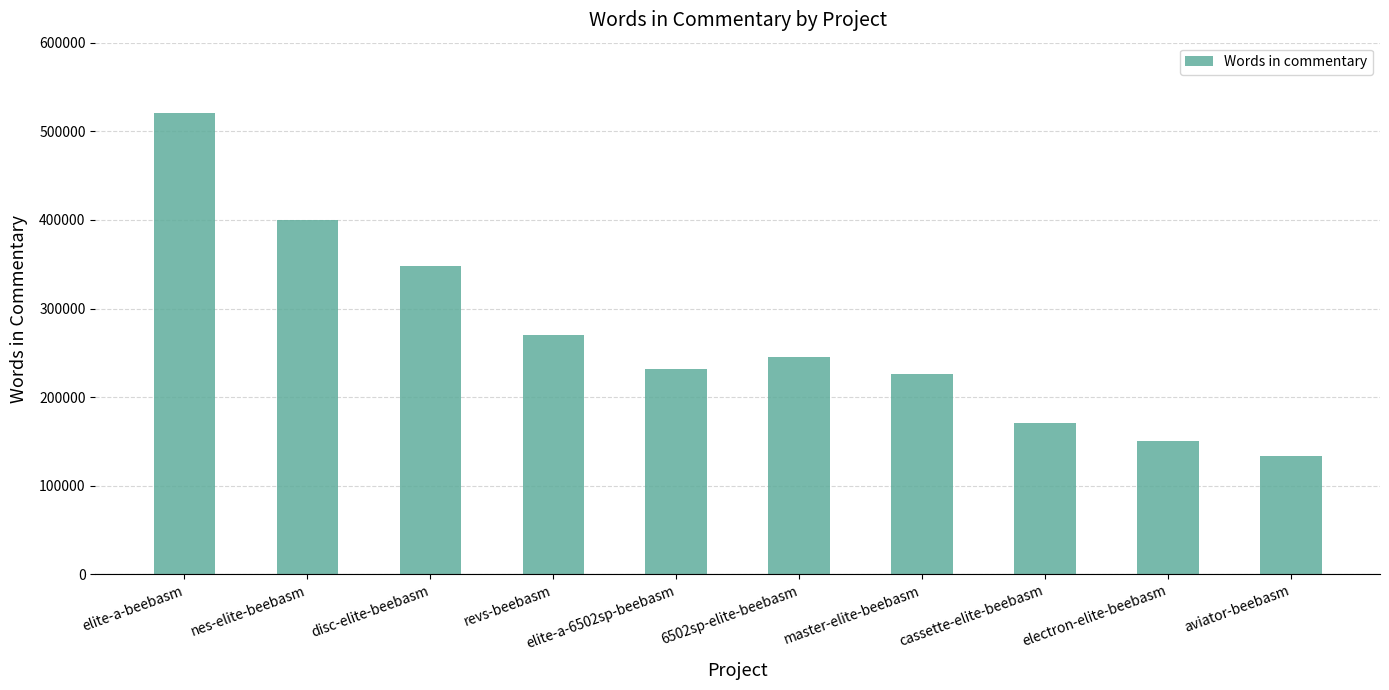

True or false: the data shows 211548 at disc-elite-beebasm.

False